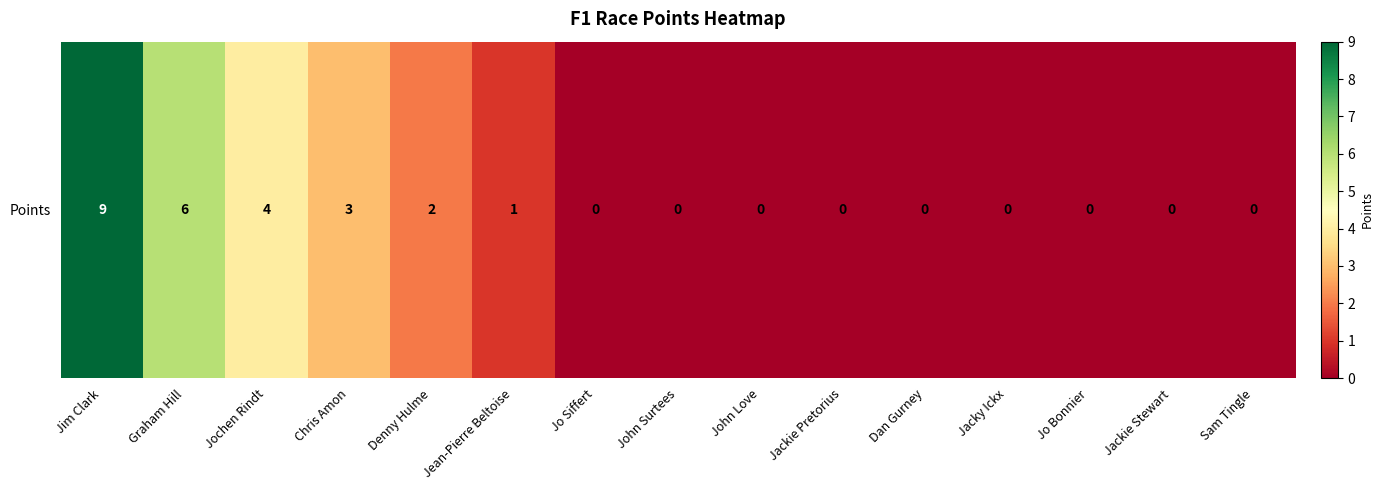

Reading left to right, what are all the values shown in this chart?

9	6	4	3	2	1	0	0	0	0	0	0	0	0	0